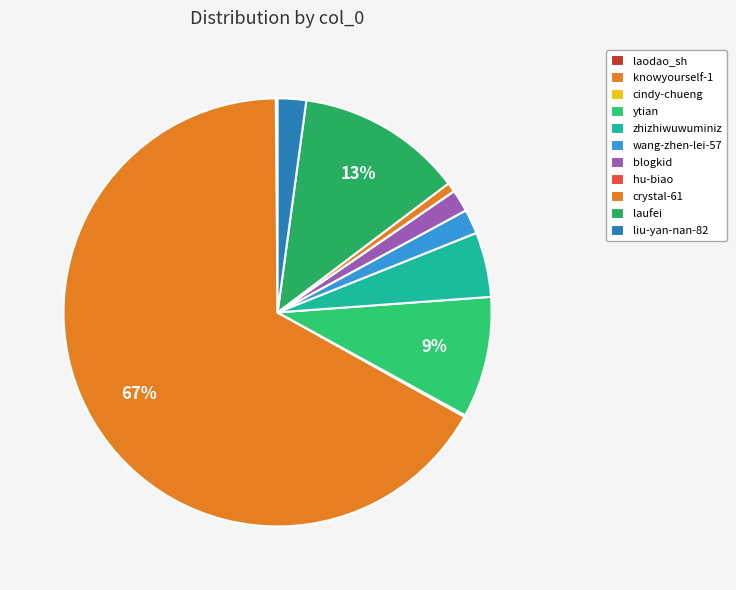

To the nearest percent, what is the difference between the largest and smallest slice percentages?

67%